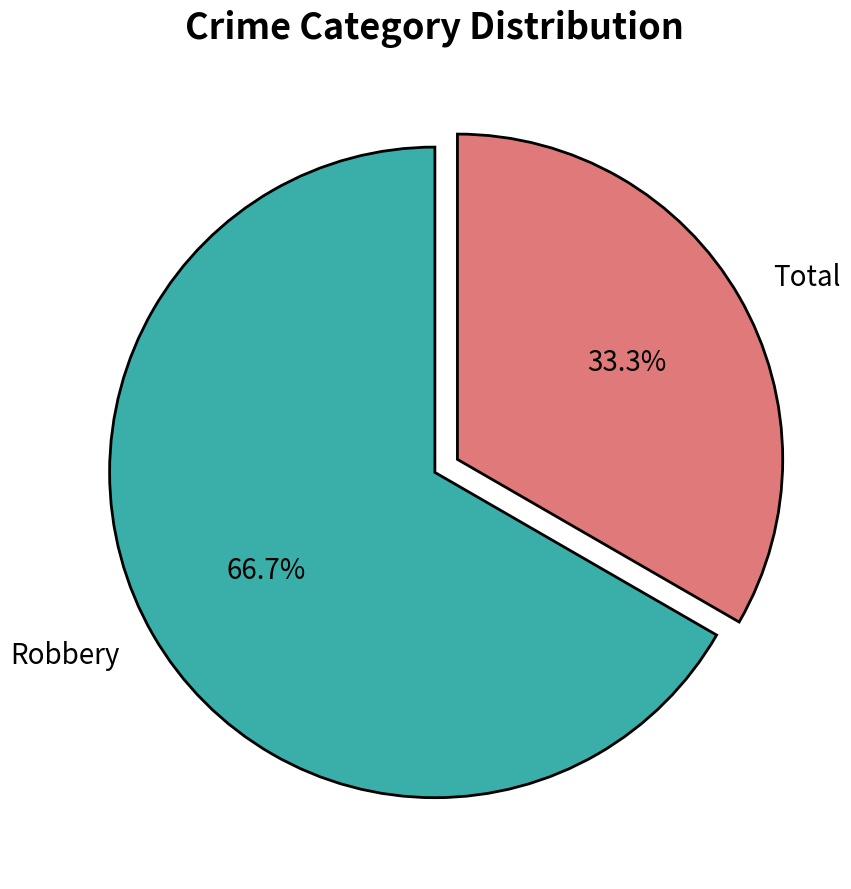

To the nearest percent, what is the difference between the largest and smallest slice percentages?

33%